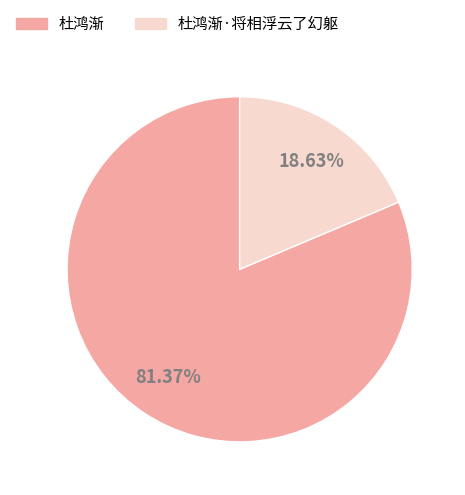

Which slice is the smallest?

杜鸿渐·将相浮云了幻躯